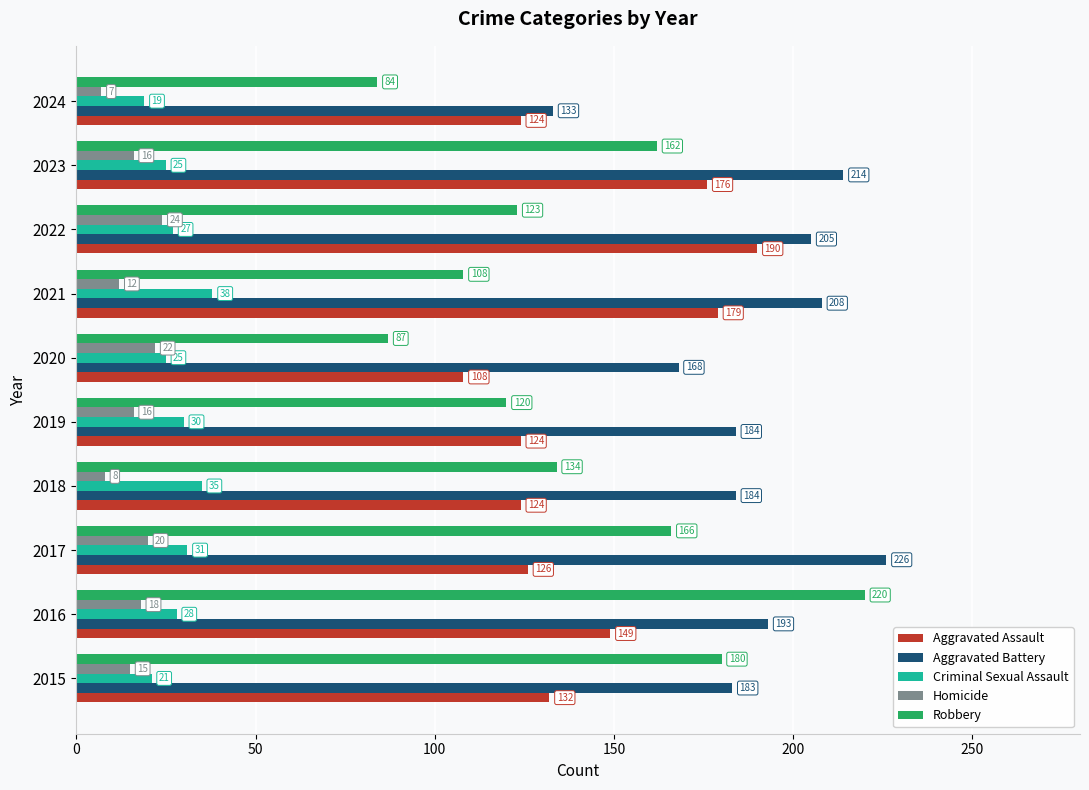

What is the average value of the Aggravated Assault series?

143